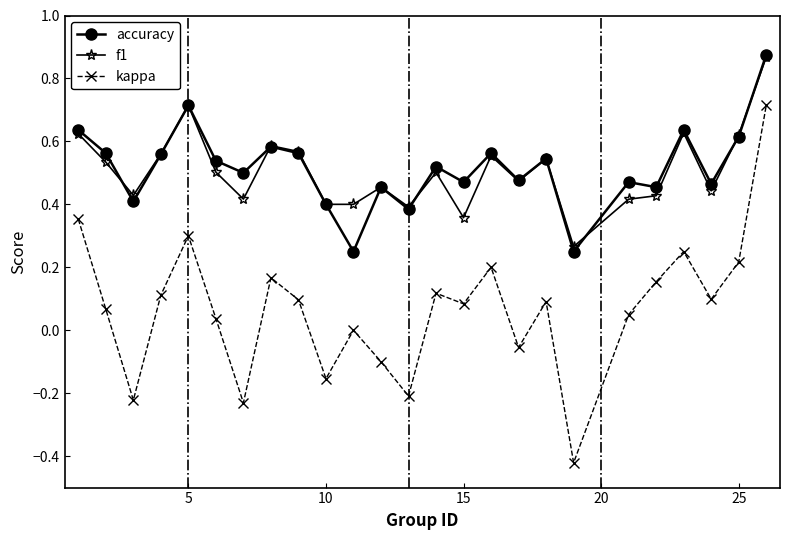

Which series has the widest spread of values?

kappa